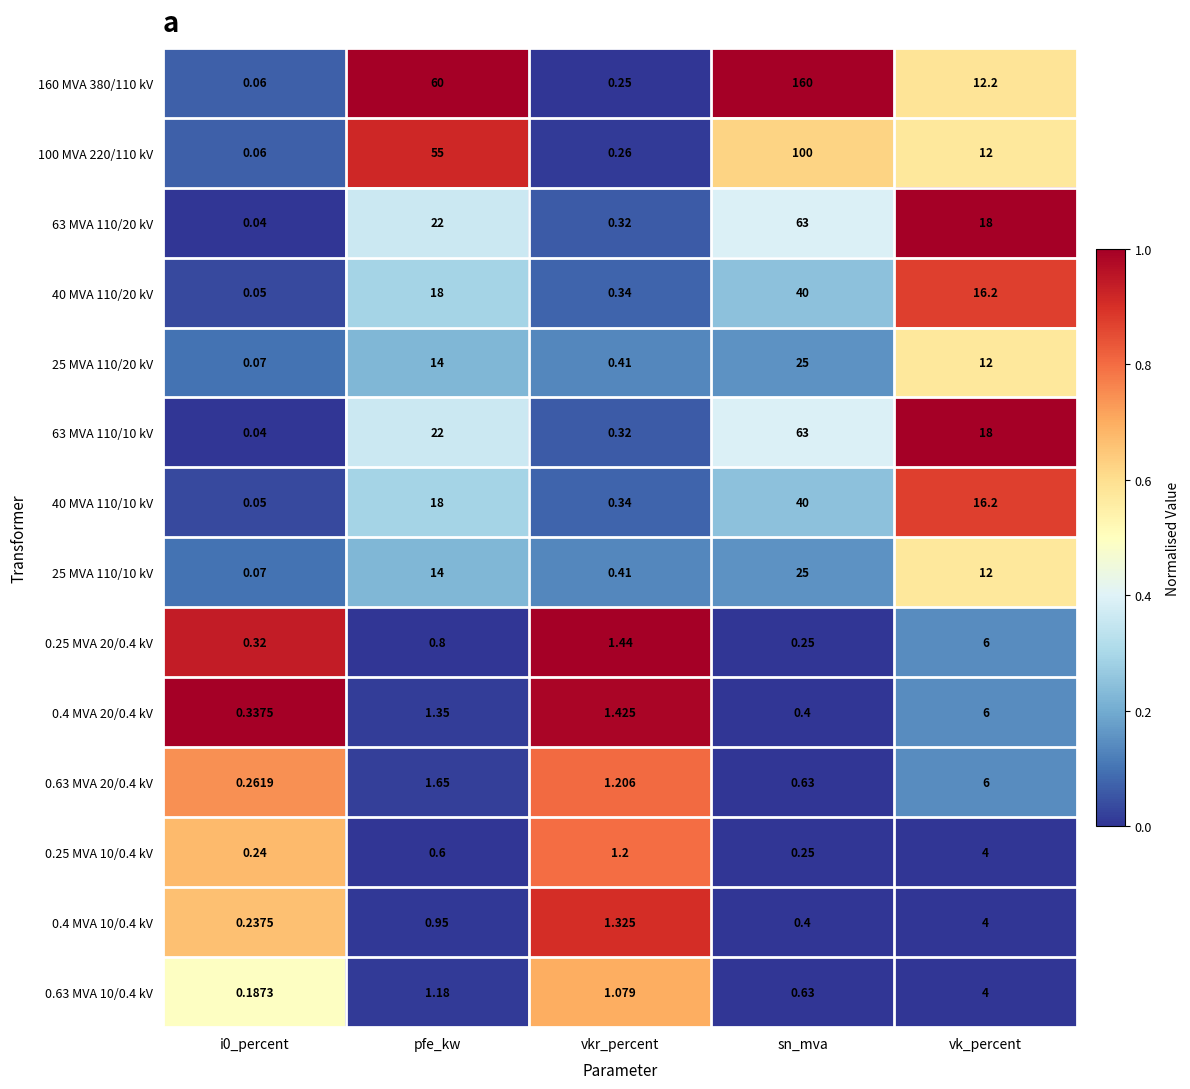

At which label is 0.25 MVA 10/0.4 kV closest to 2?

vkr_percent